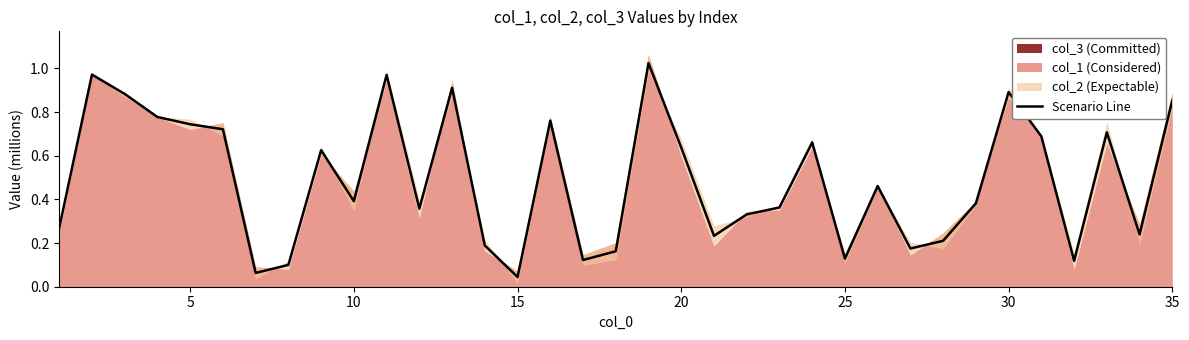

What is the average value?

0.5